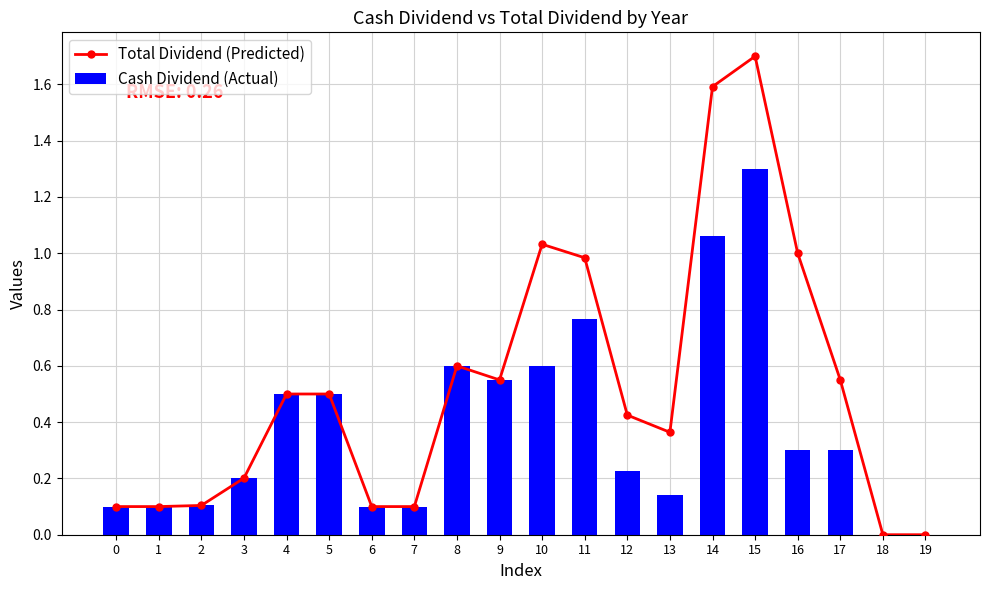

The Total Dividend (Predicted) series shows 0.2 at 11. True or false?

False